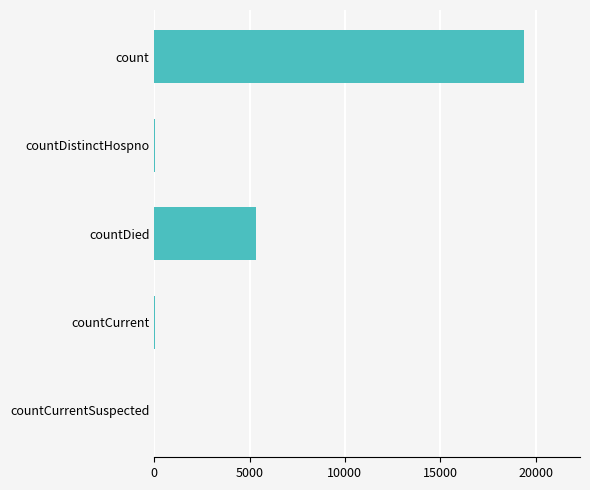

What is the approximate value at count?

19420